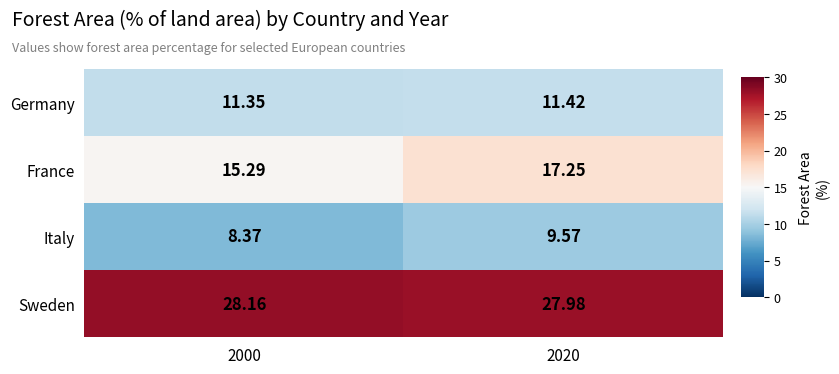

At how many categories does at least one series exceed 11?

2